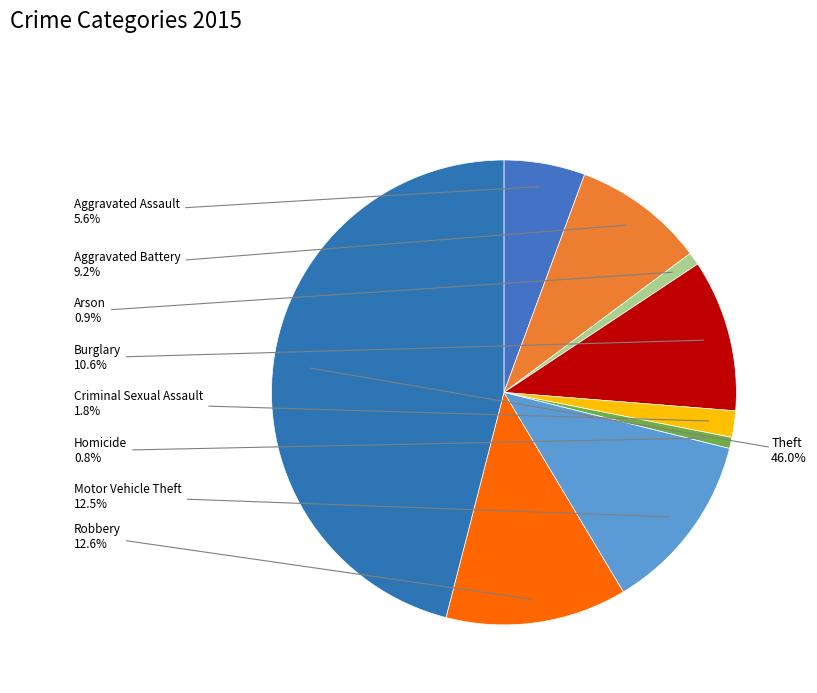

Which slice is the smallest?

Homicide